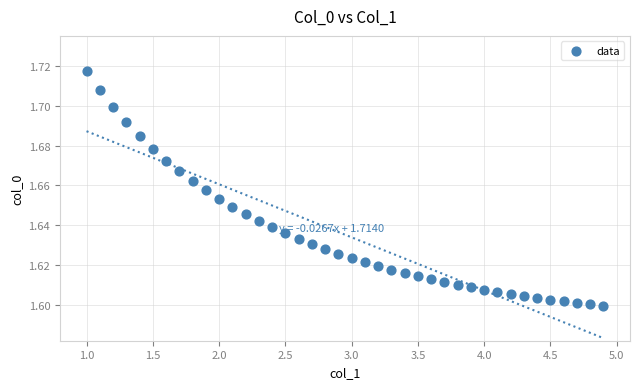

What is the range of X values (max minus min)?

3.9